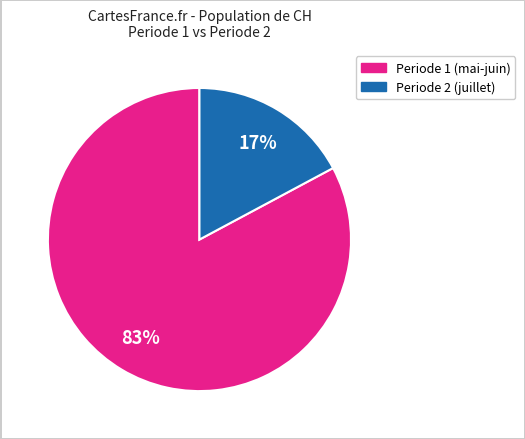

Is there a majority slice in this chart?

Yes